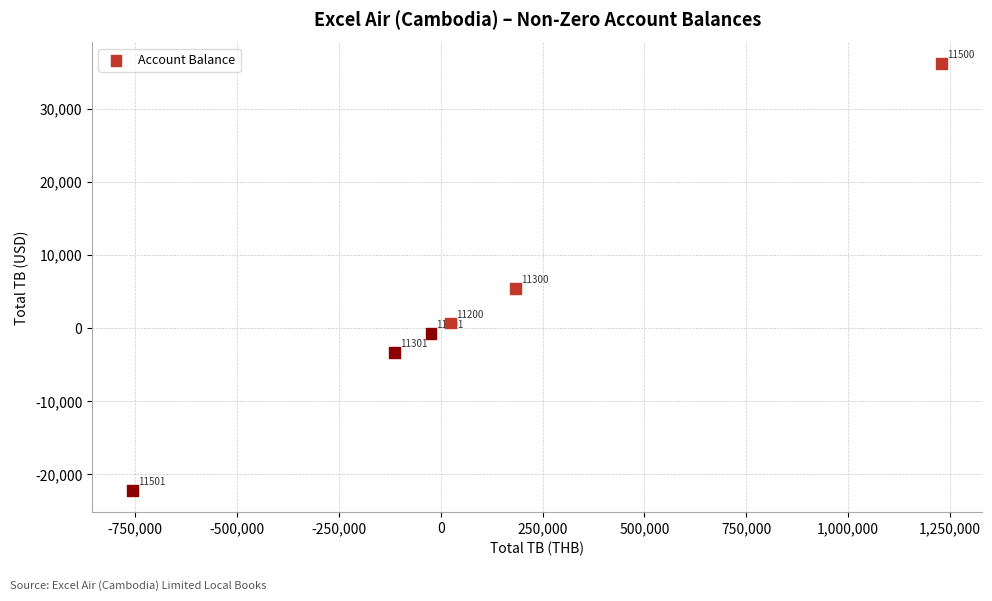

What is the range of Y values (max minus min)?

58385.0